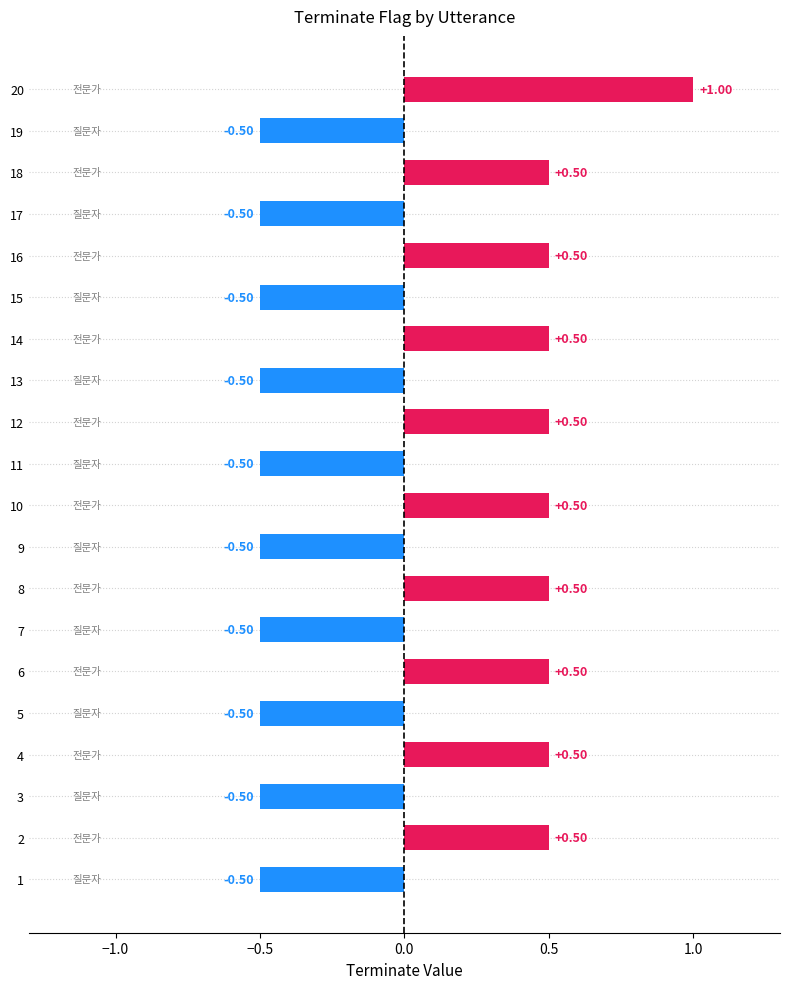

What is the difference between the second highest and second lowest values?

1.0